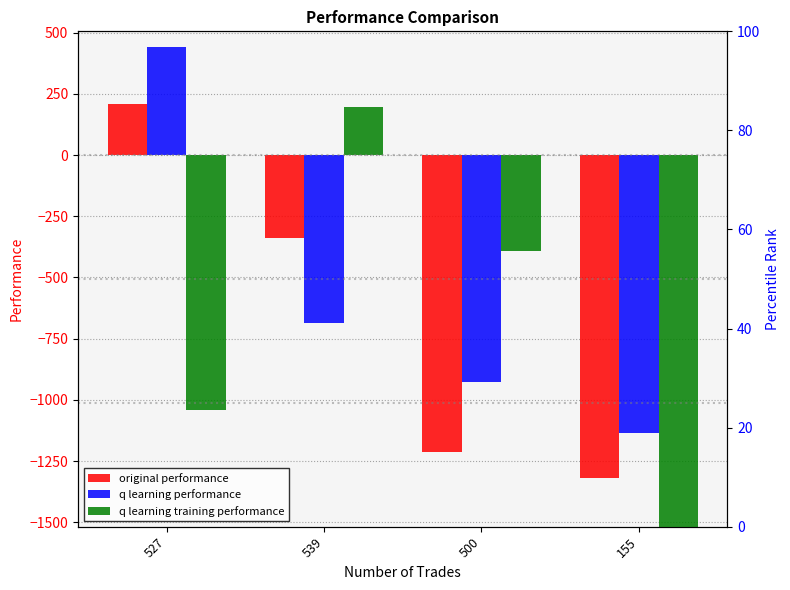

Where does the original performance series first go above -338?

527